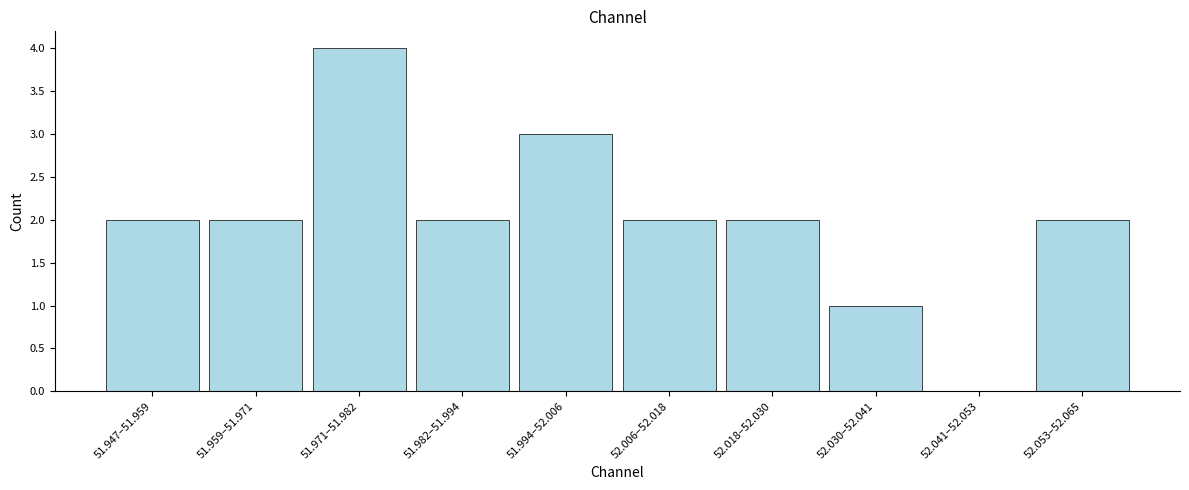

Reading left to right, extract all data points from this chart.

51.947–51.959=2	51.959–51.971=2	51.971–51.982=4	51.982–51.994=2	51.994–52.006=3	52.006–52.018=2	52.018–52.030=2	52.030–52.041=1	52.041–52.053=0	52.053–52.065=2